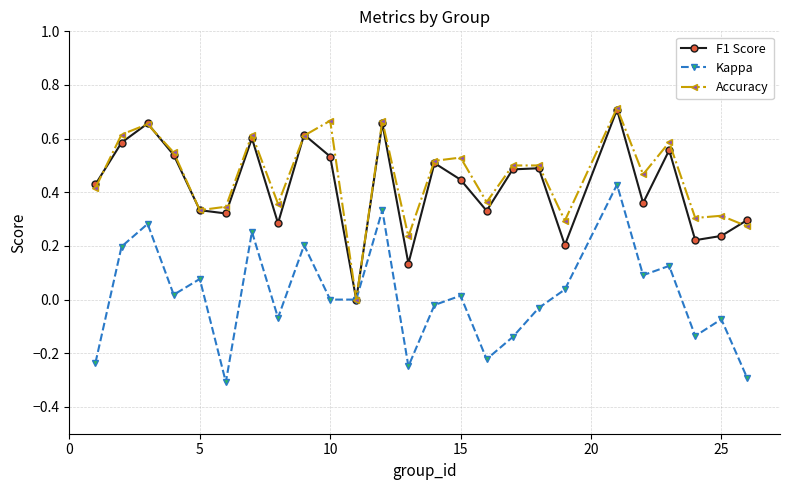

True or false: Accuracy has more than 1 points higher than both neighbors.

True